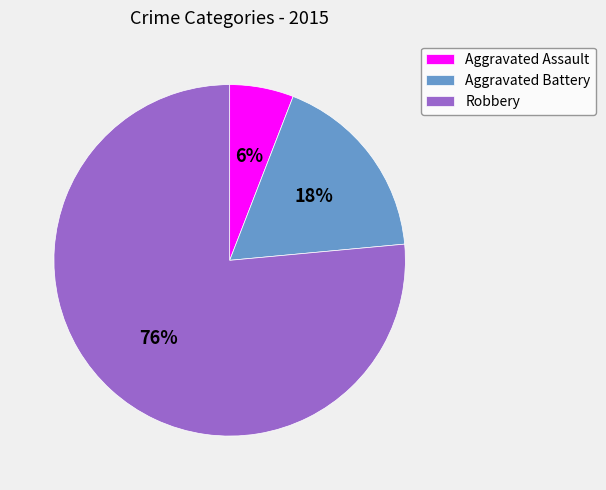

What is the majority slice?

Robbery